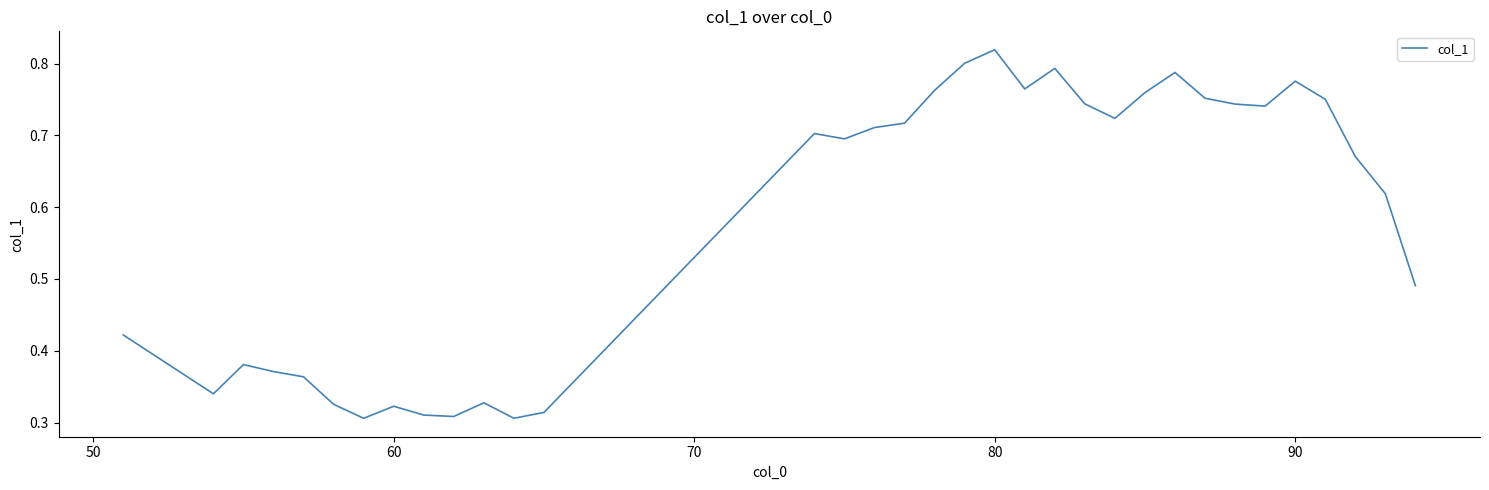

Count the number of categories in the chart.

34